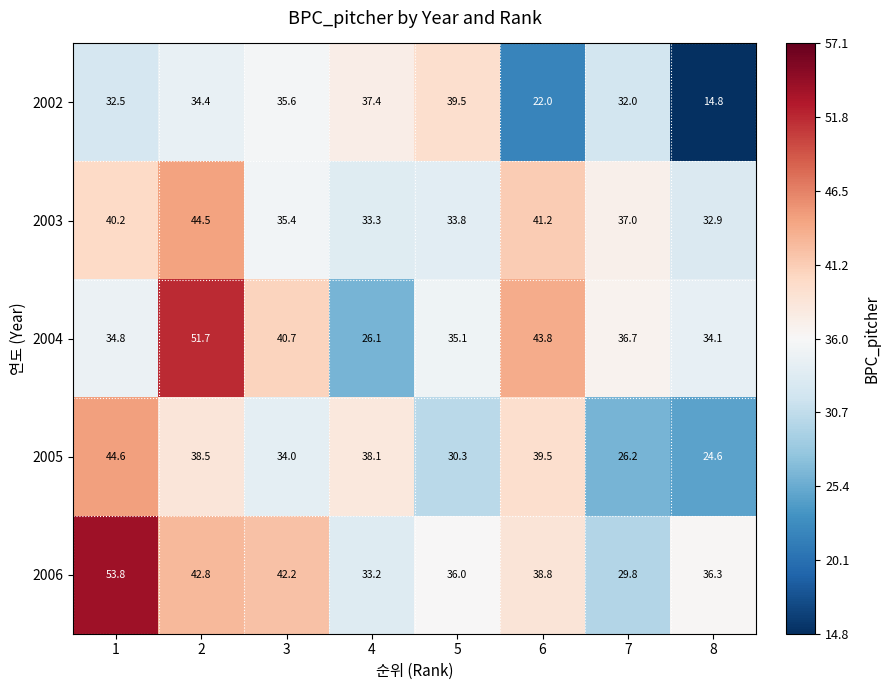

How many distinct data groups are displayed?

5